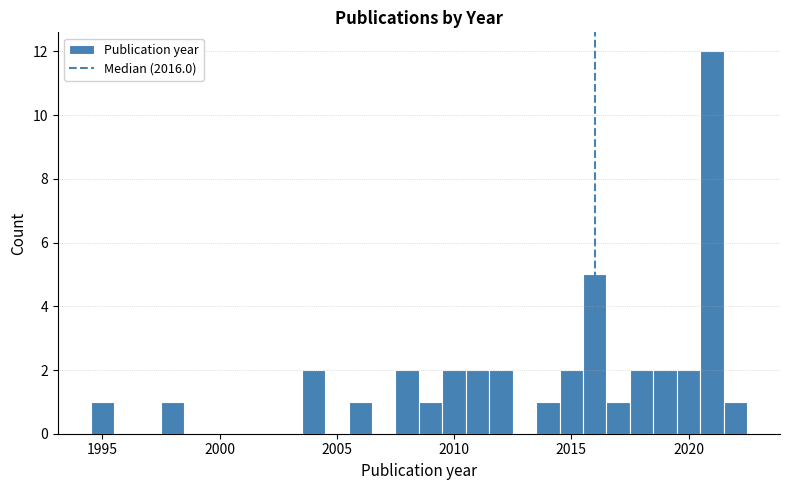

Around what value on the x-axis is the tallest bar? Give the approximate position of its centre, as read against the axis.

2021.0